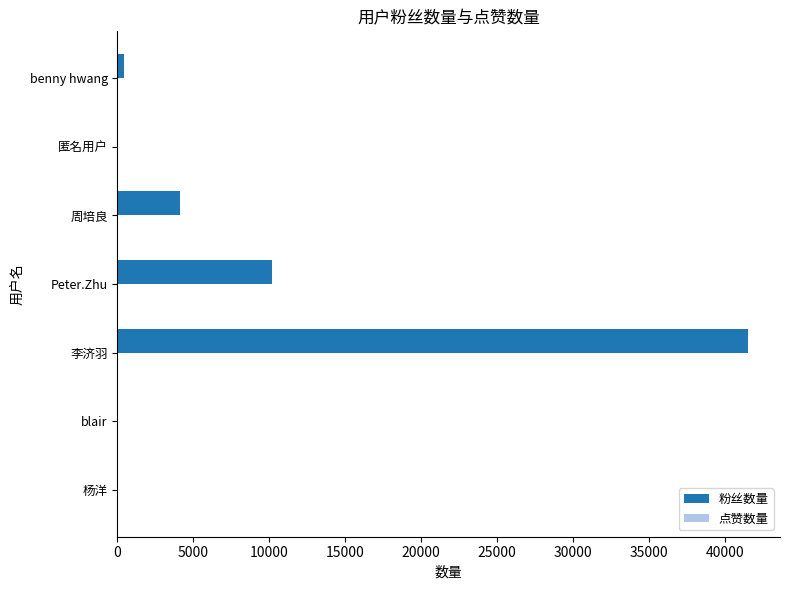

At which category is the sum across all series the highest?

李济羽